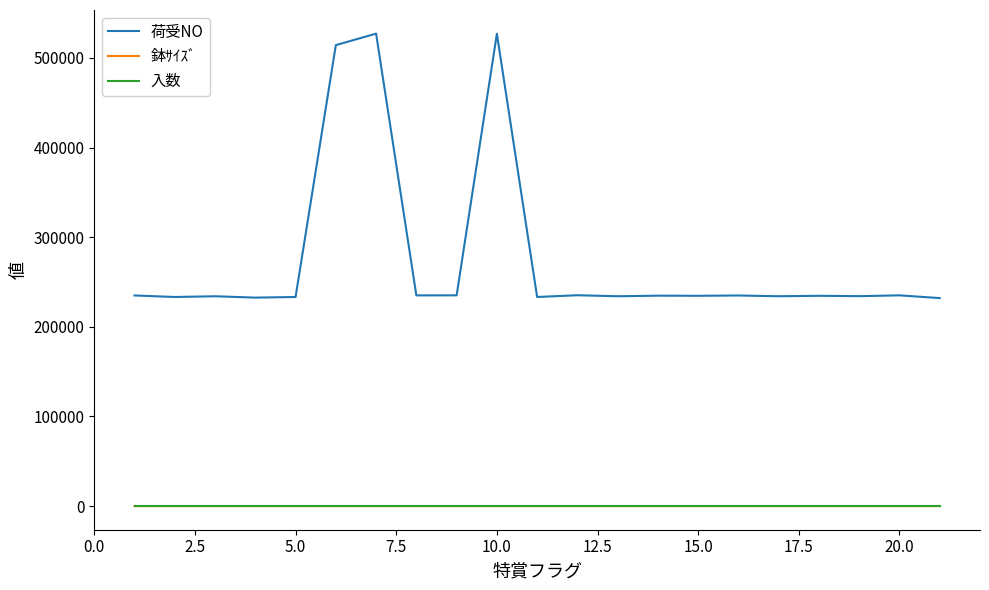

How many lines are shown in the chart?

3